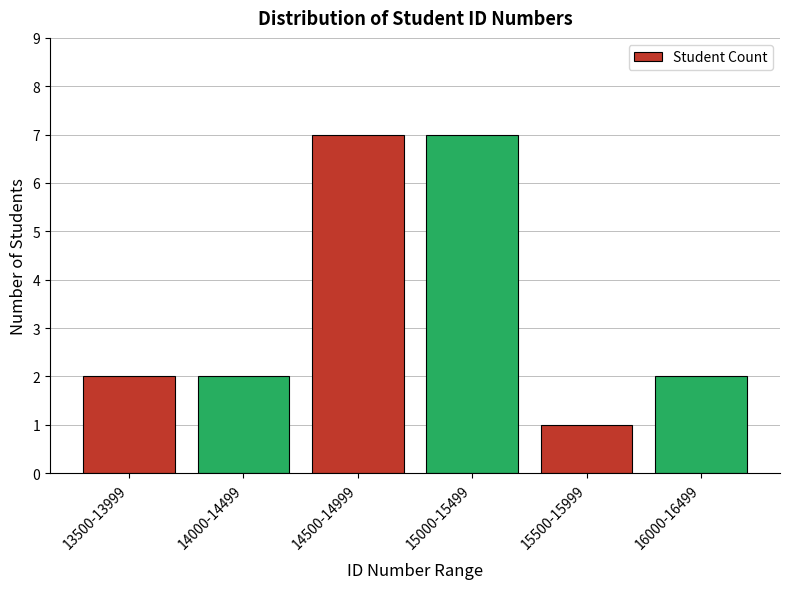

Reading right to left, transcribe all the data shown in this chart.

2	1	7	7	2	2